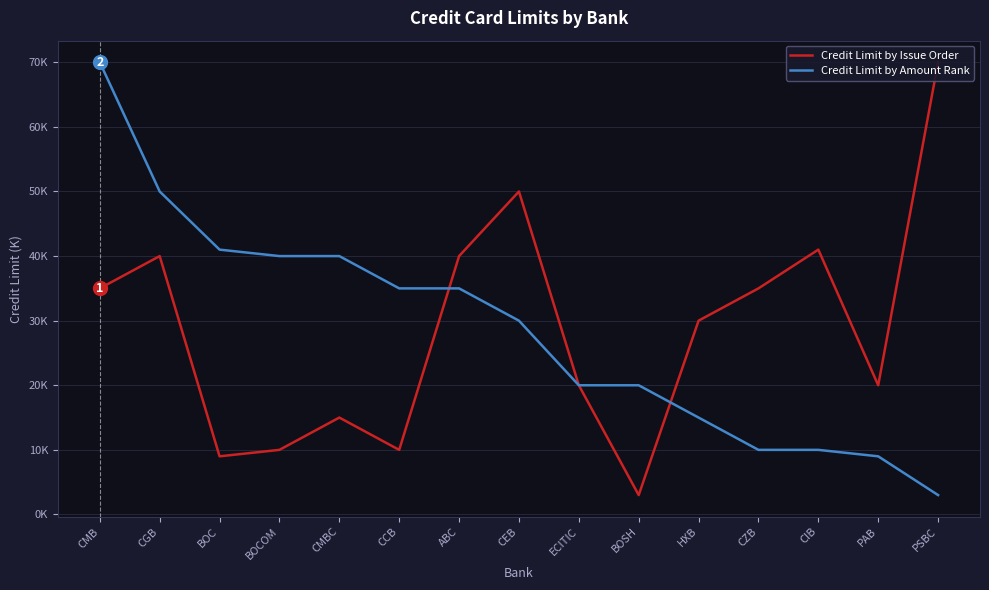

What is the difference between the Credit Limit by Issue Order values at CEB and CCB?

40